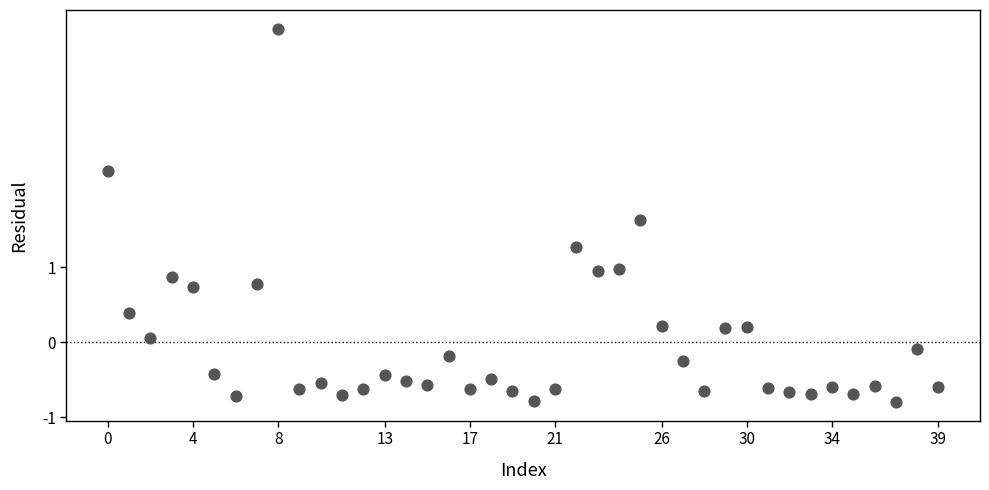

What is the range of Y values (max minus min)?

5.0